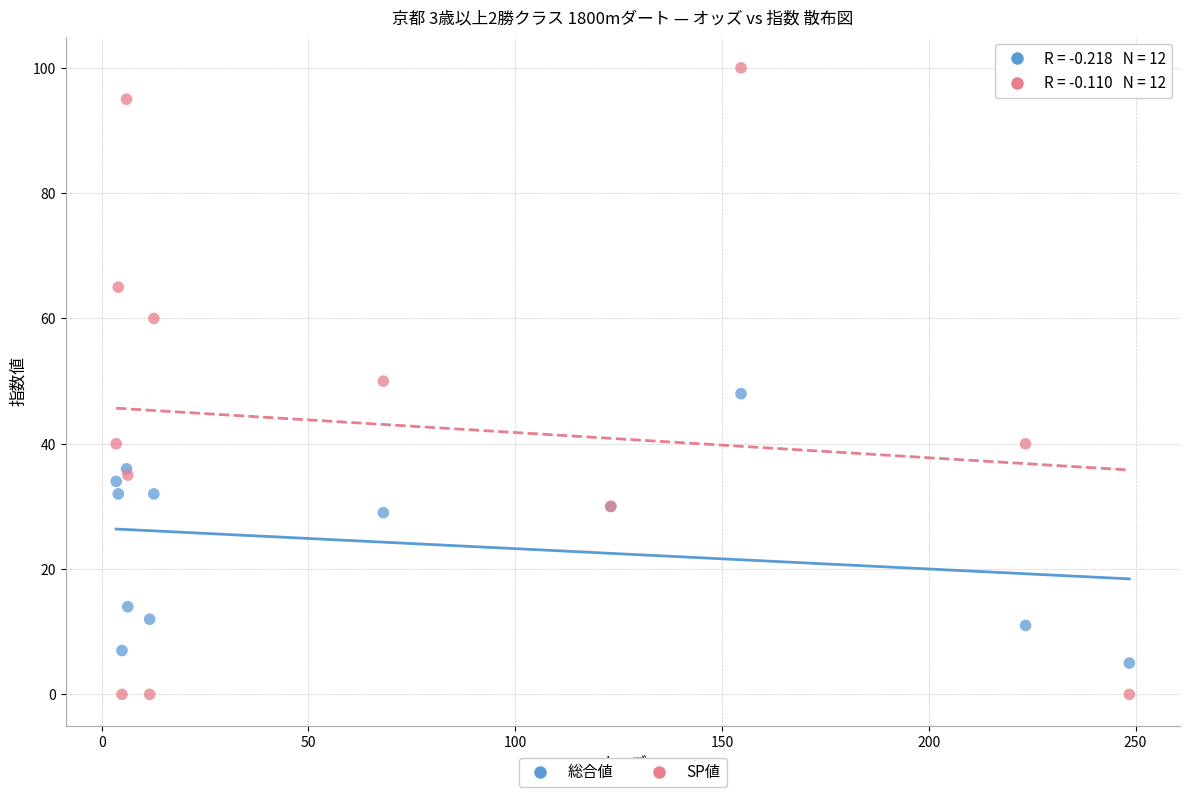

Which series contains the highest Y value?

SP値